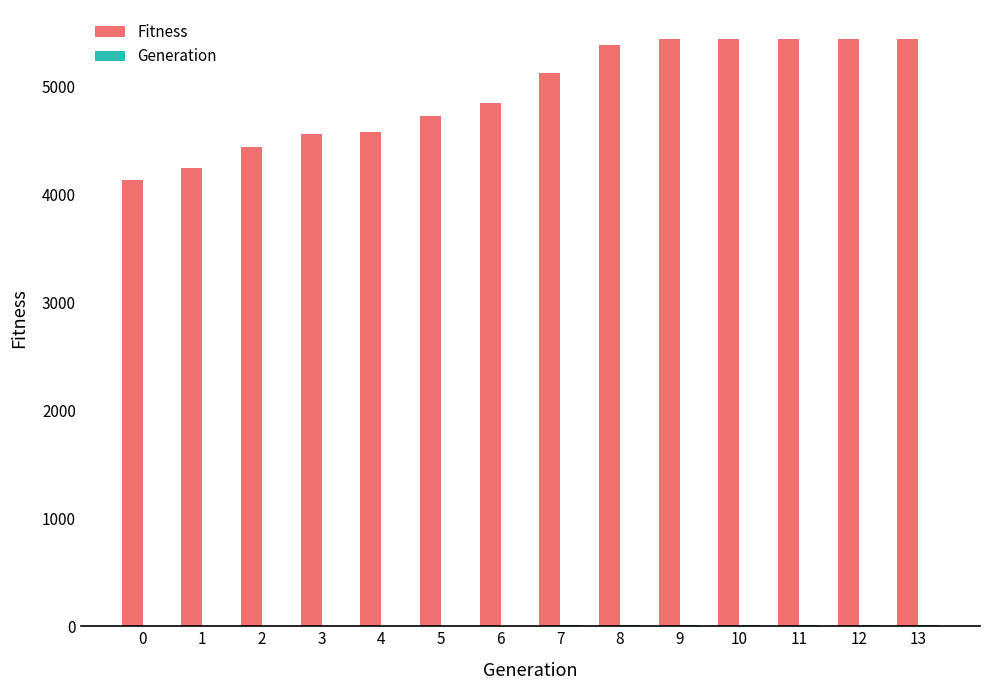

Count the number of categories in the chart.

14